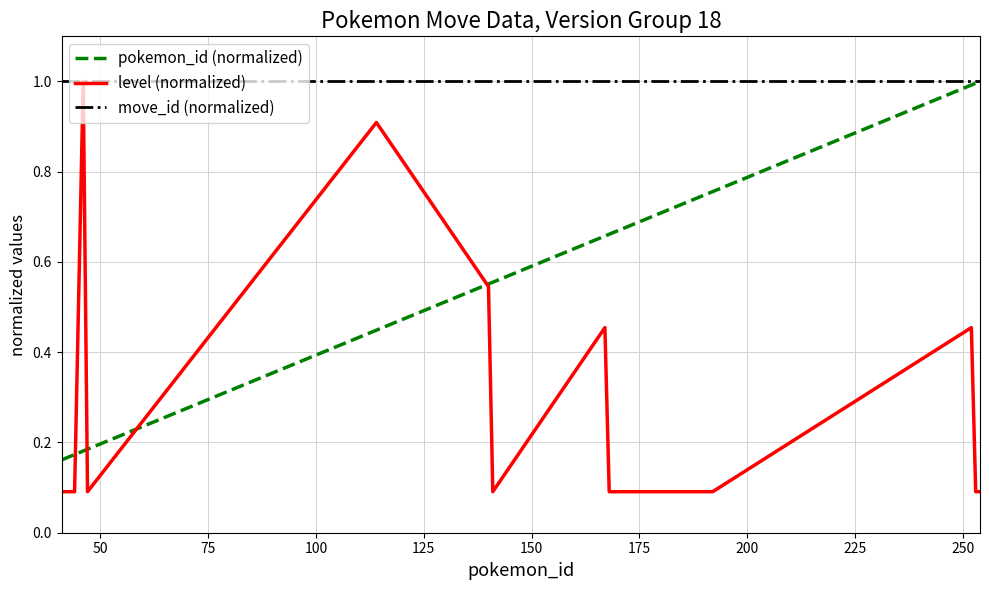

Which series has the widest spread of values?

level (normalized)